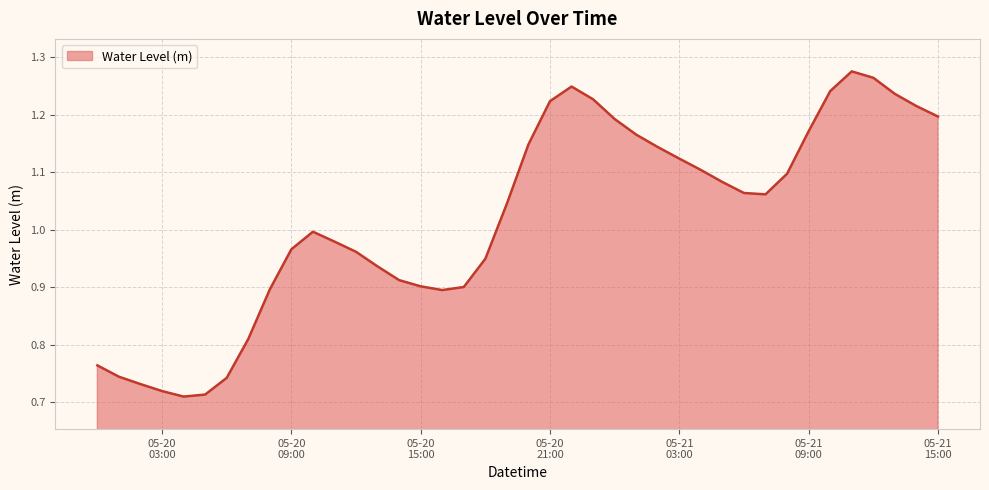

What is the difference between the maximum and minimum values?

0.6